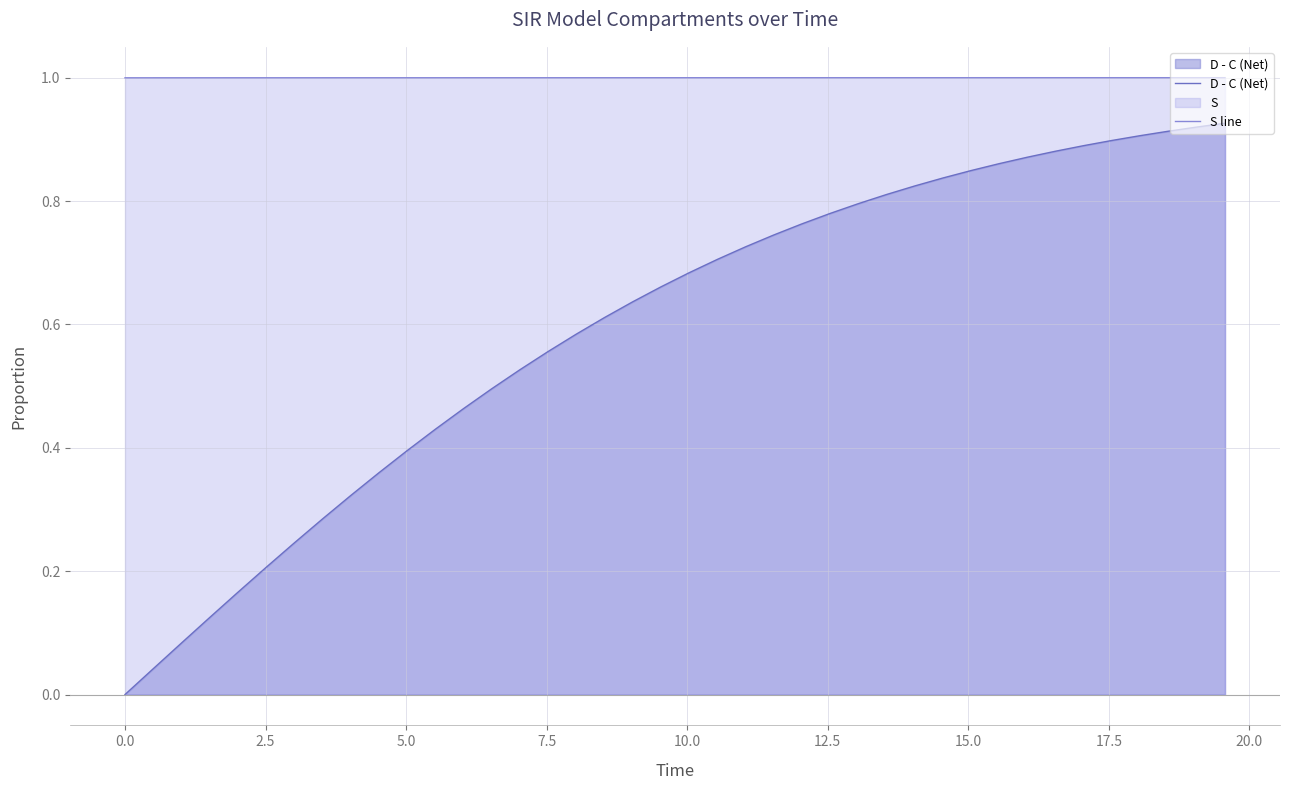

How many lines are shown in the chart?

2